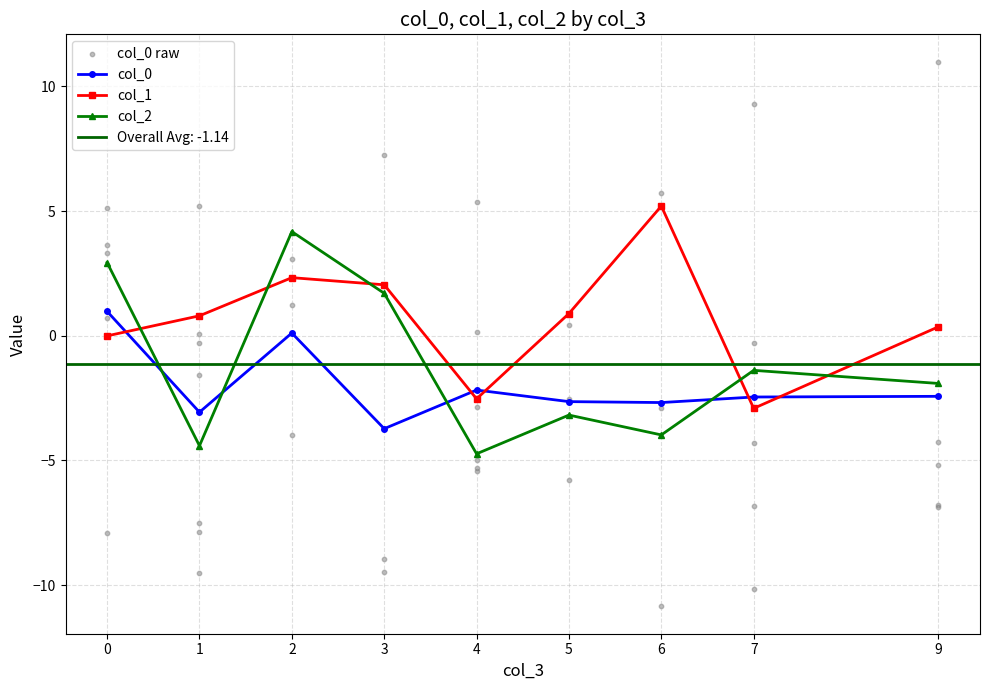

Is the value of col_2 at 0 greater than the value of col_0 at 3?

Yes